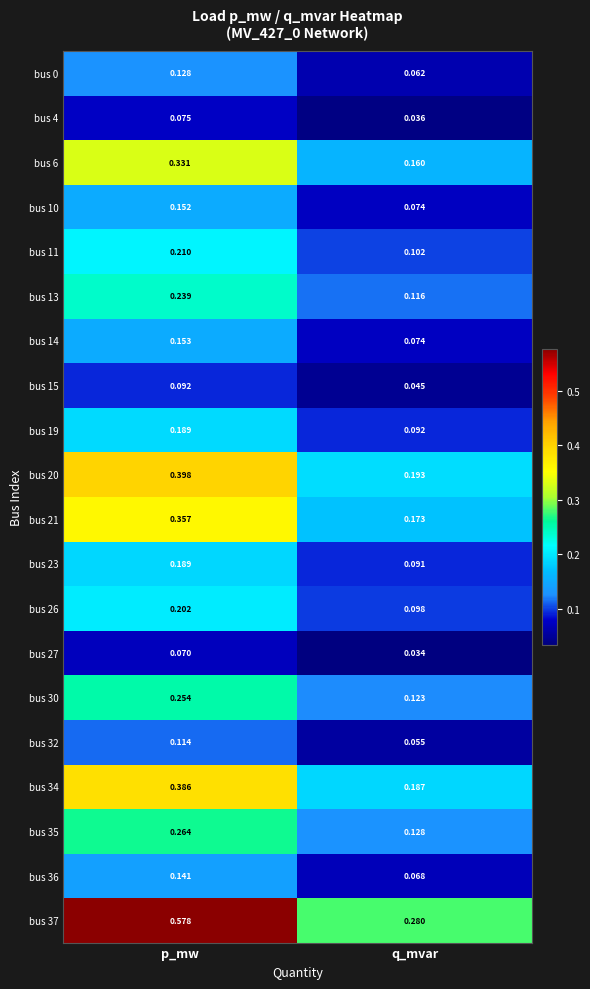

Which label corresponds to the largest value in the chart?

p_mw